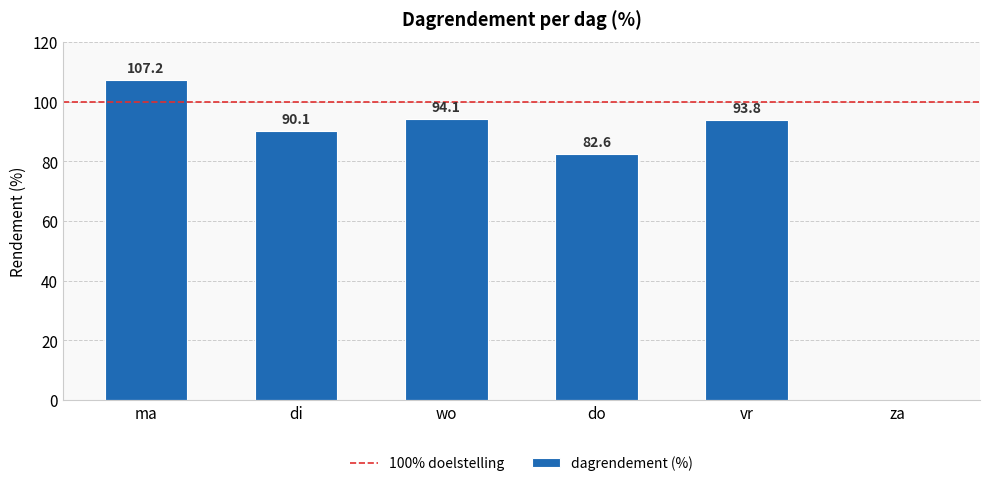

Which category has the highest value across all series?

ma